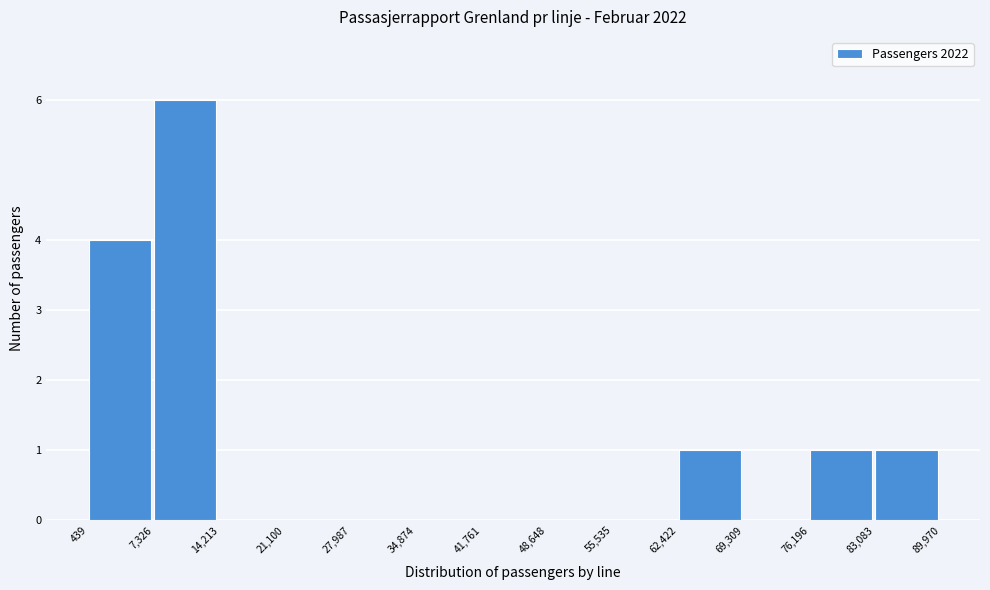

Over which range of the x-axis is the bar tallest?

7,326 to 14,213